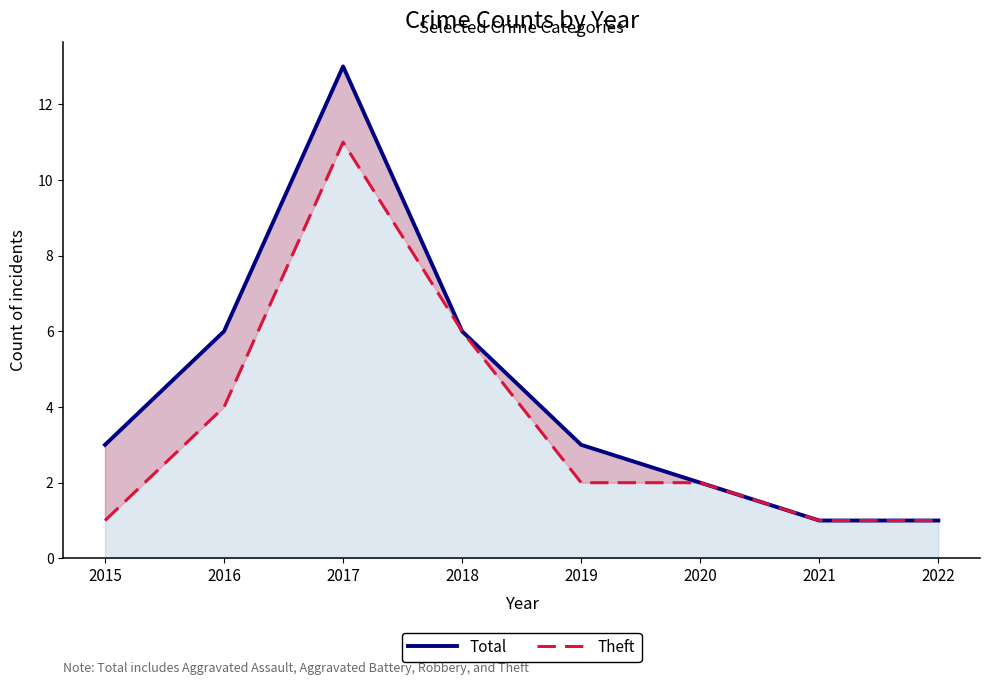

What is the difference between the Total values at 2021 and 2018?

5